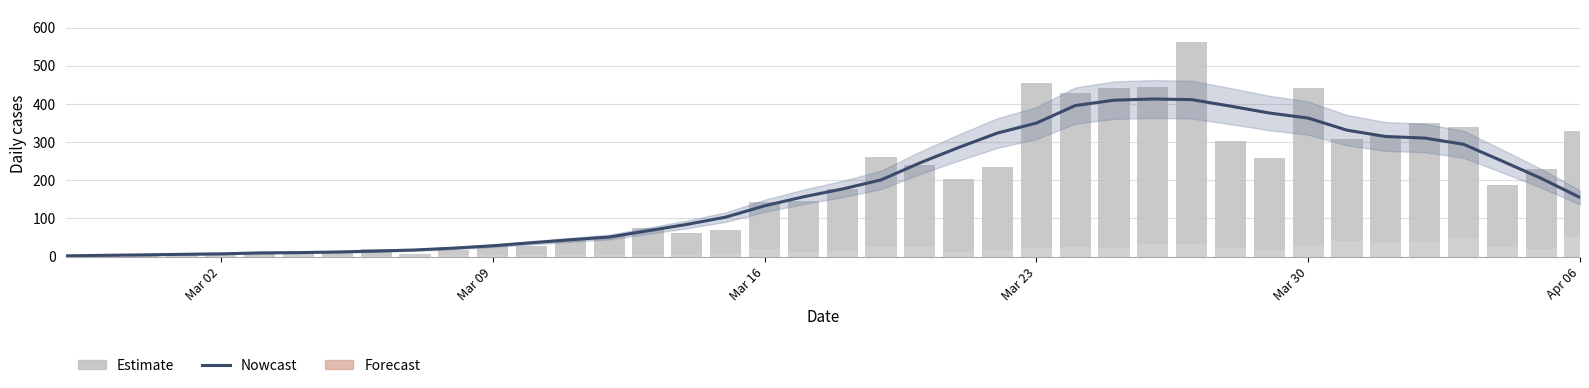

Are the bars horizontal?

No